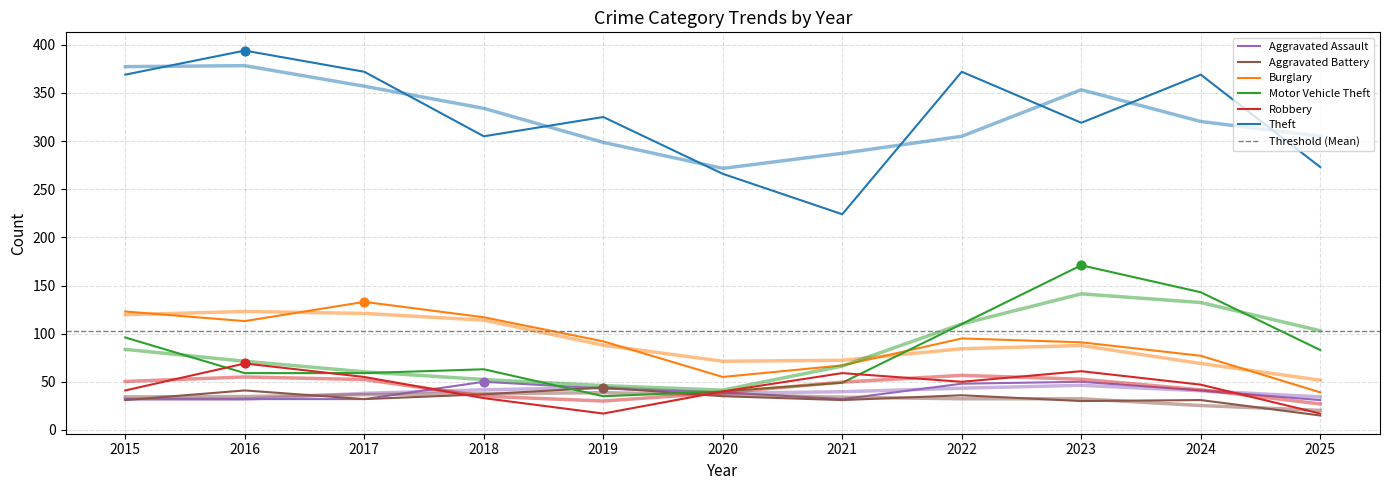

Which series has the largest Y range (max minus min)?

Theft